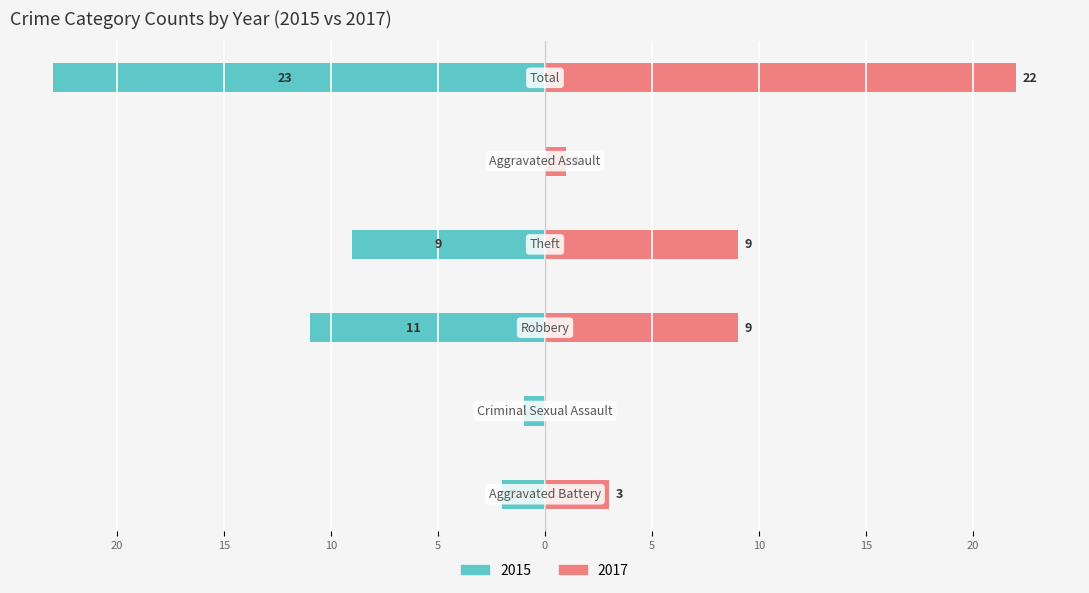

The Left (2015) series shows 0 at Robbery. True or false?

False